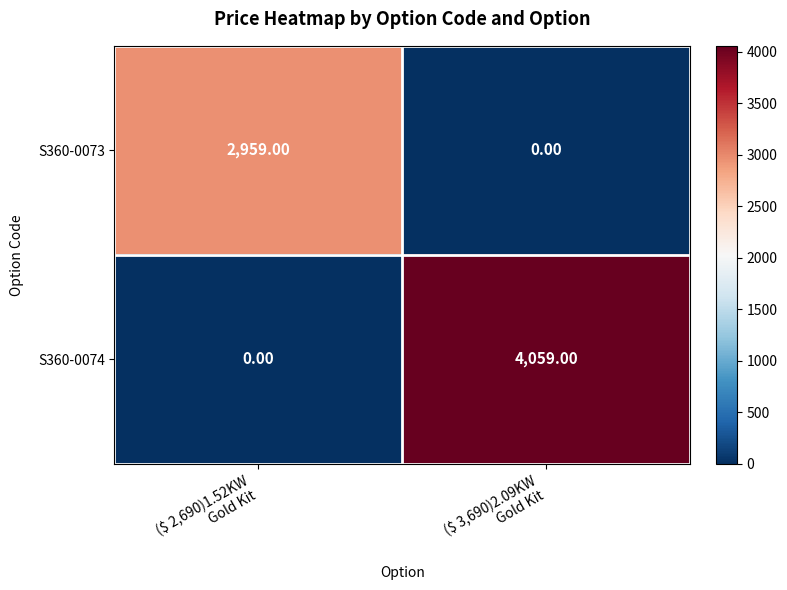

At which category is the sum across all series the highest?

($ 3,690)2.09KW
Gold Kit